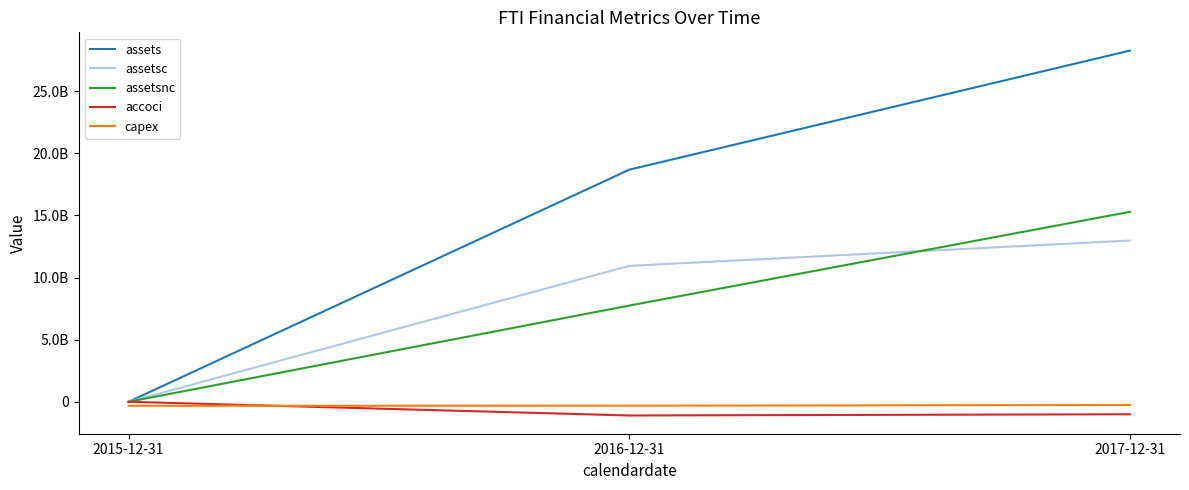

What is the difference between the maximum and minimum values in the accoci series?

1101600000